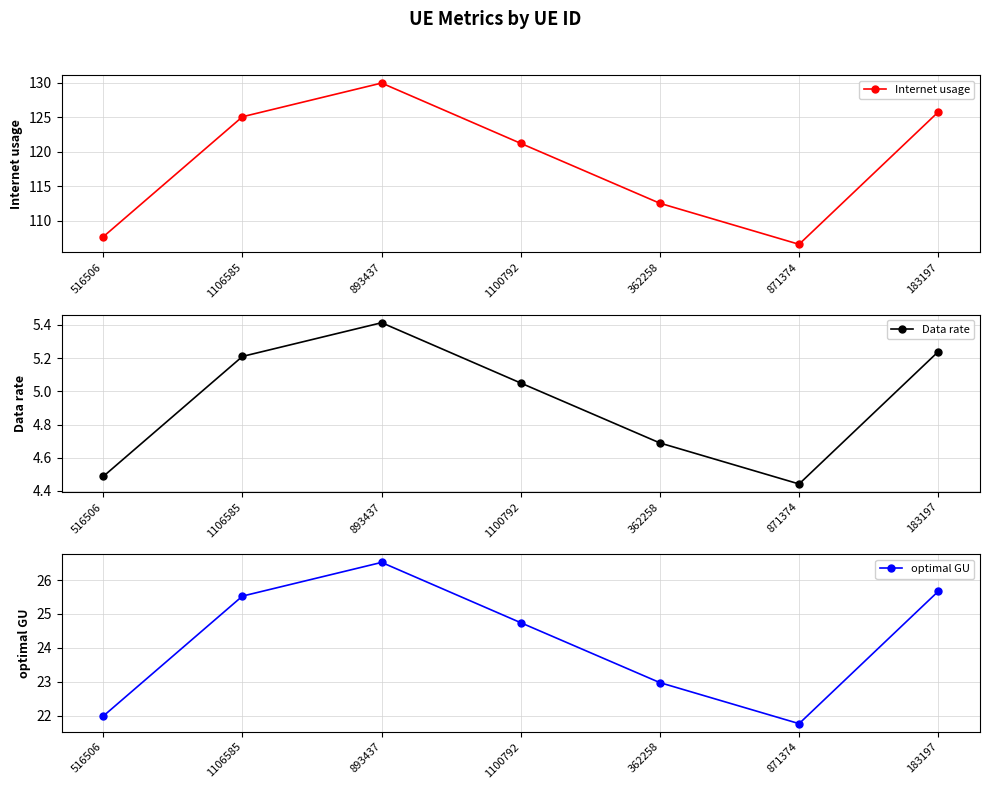

How many lines are shown in the chart?

3